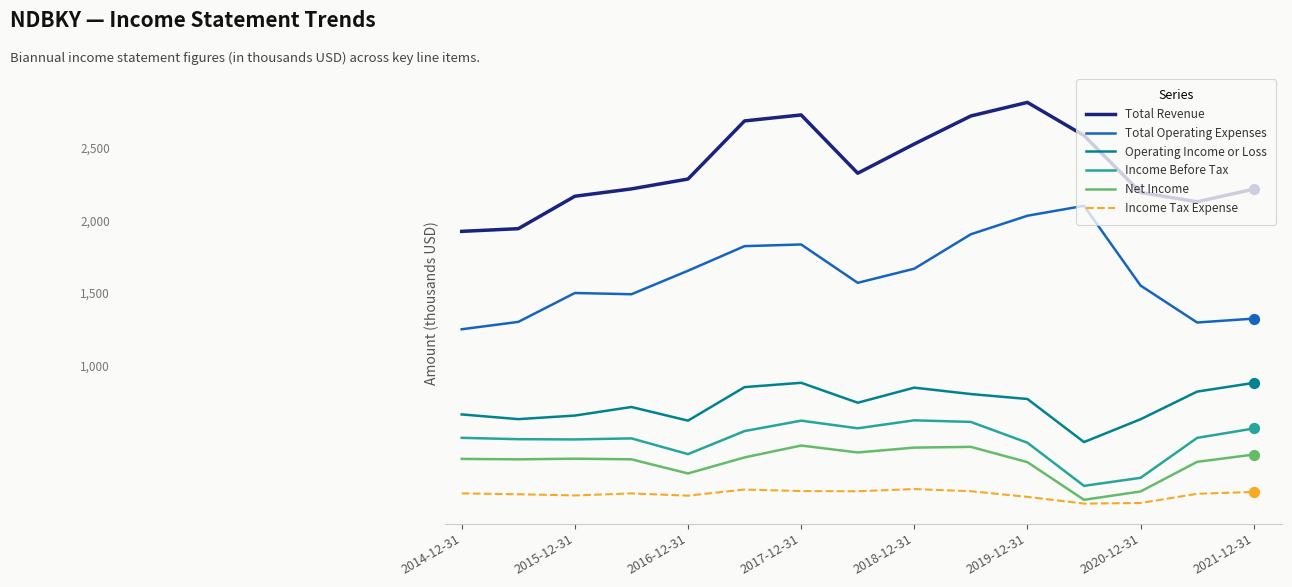

Which series has the largest total across all categories?

Total Revenue